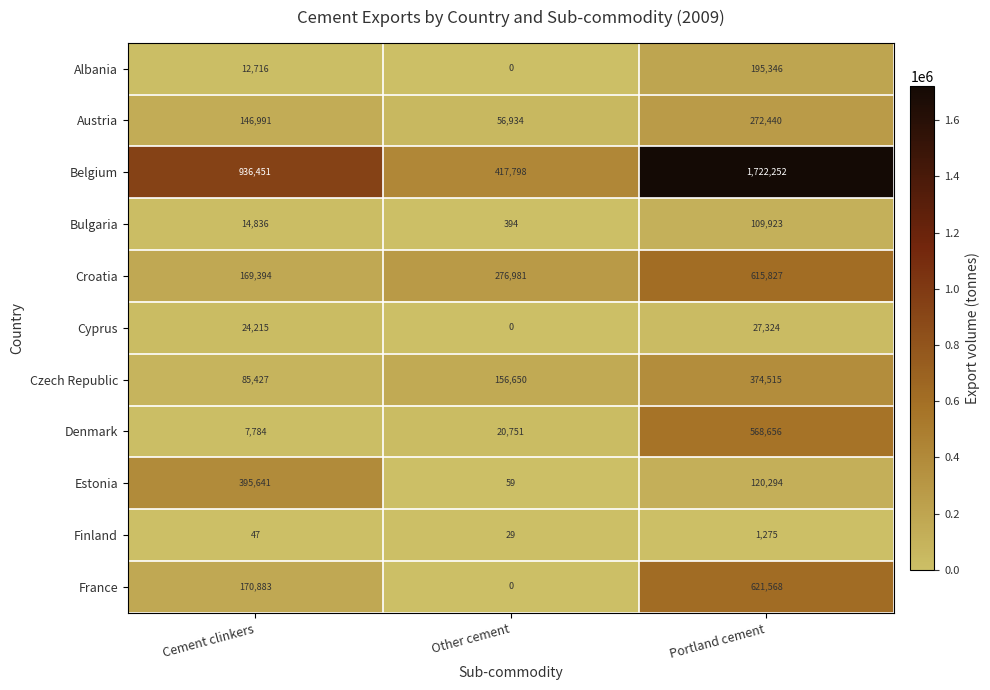

What is the difference between the highest and lowest values at Other cement?

417798